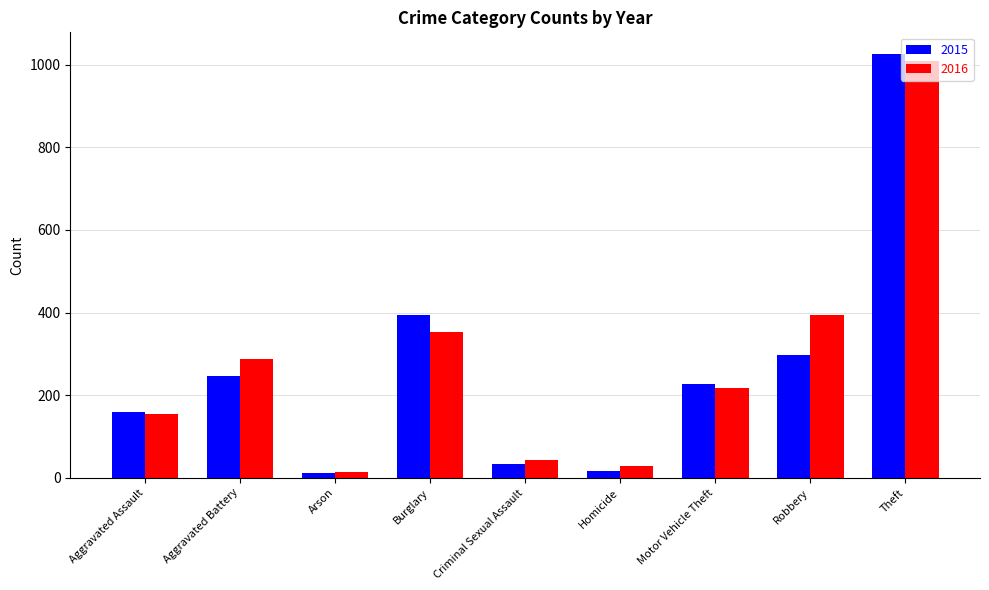

Reading left to right, extract all data points from this chart.

2015: 160	246	11	393	34	17	228	297	1027
2016: 154	288	13	352	43	29	218	394	1009